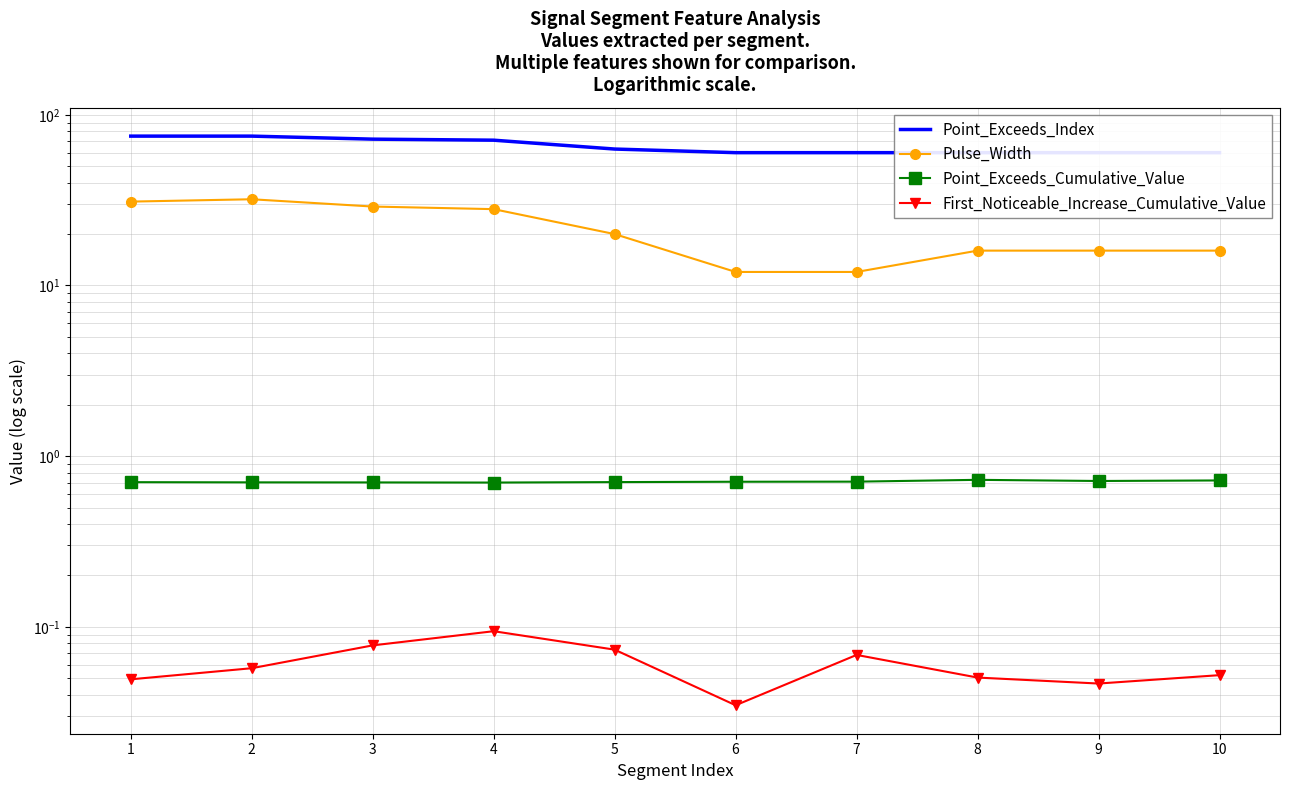

True or false: Point_Exceeds_Index and First_Noticeable_Increase_Cumulative_Value intersect in this chart.

False